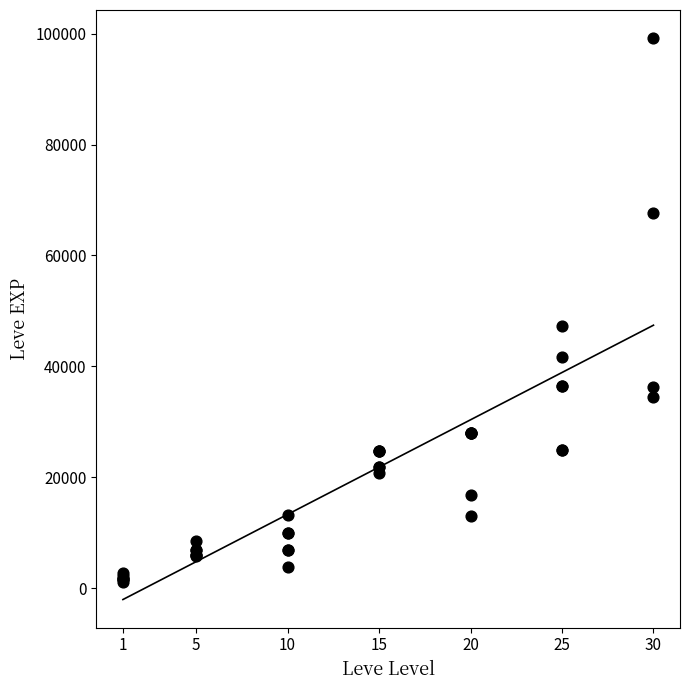

What Y value in the scatter plot is closest to 50190?

47200